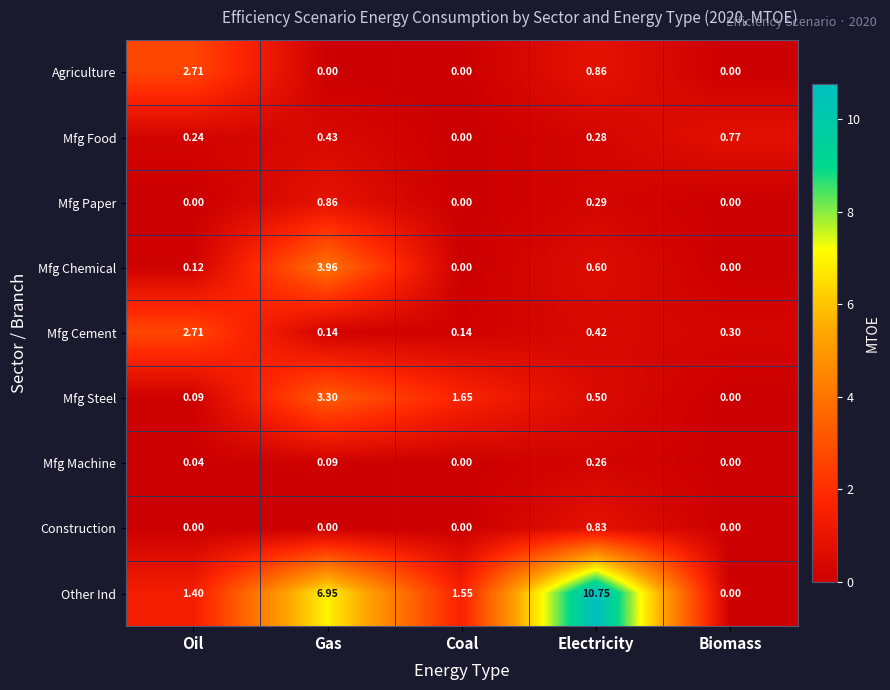

What is the total value across all series at Electricity?

14.8